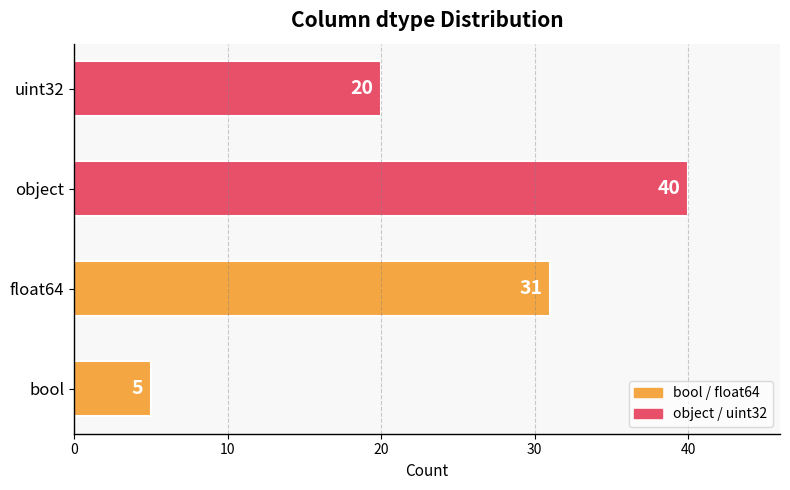

List the labels in order of value, largest first.

object, float64, uint32, bool